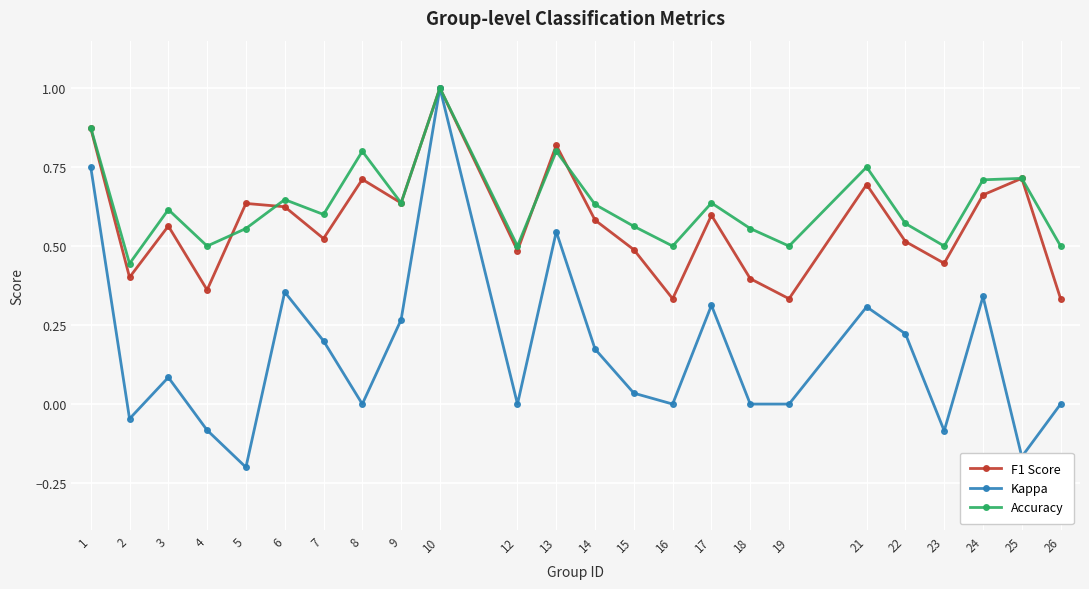

True or false: F1 Score has more than 1 interior local peaks.

True